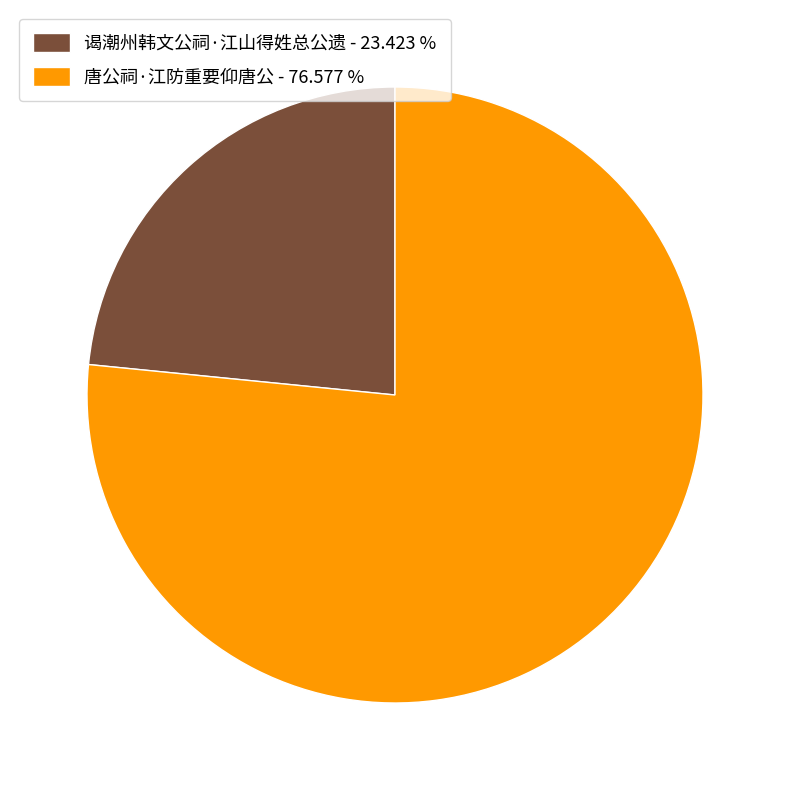

Is there any slice that represents more than half of the pie?

Yes